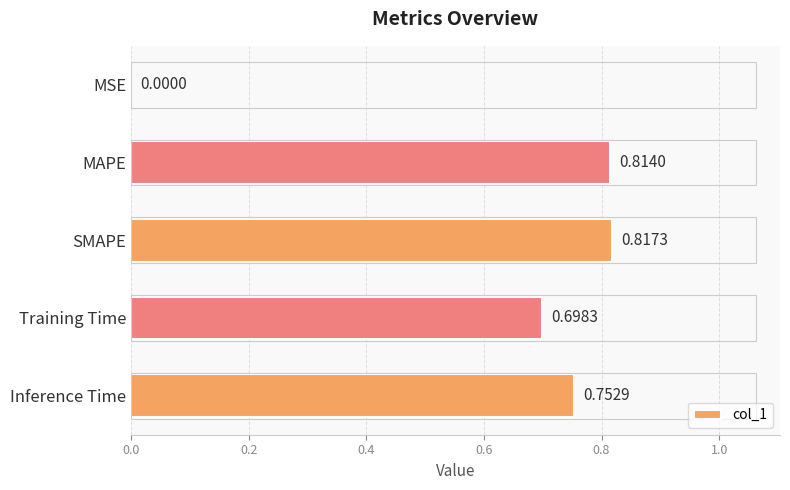

Between MAPE and SMAPE, which is larger?

SMAPE